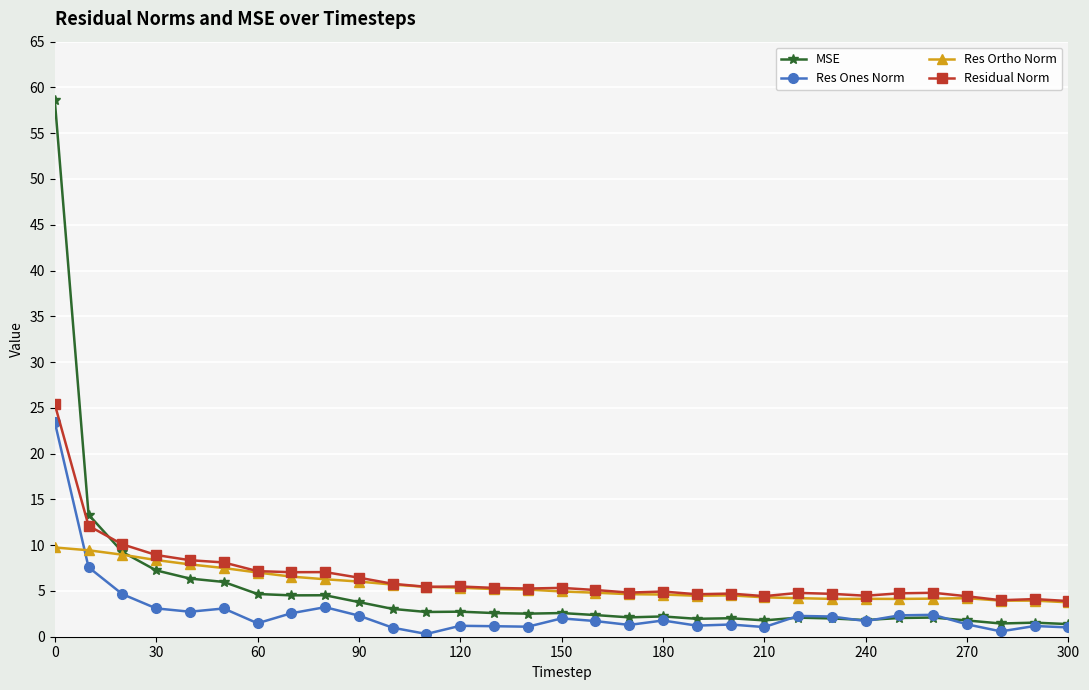

What is the difference between the maximum and minimum values in the MSE series?

57.2